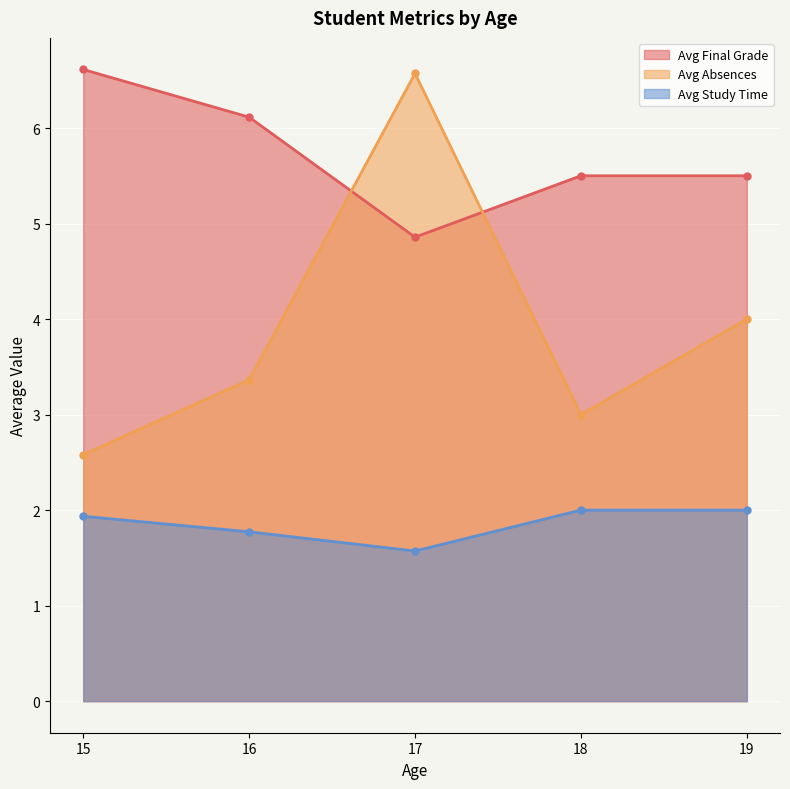

What is the difference between the maximum and second lowest values in the Avg Absences series?

3.6